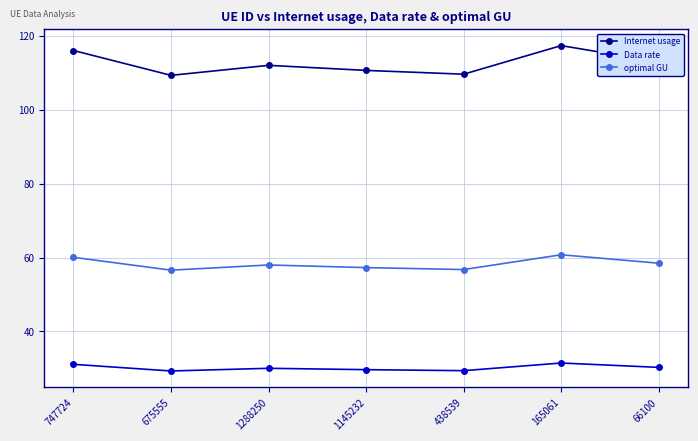

What position from the right is 747724?

7